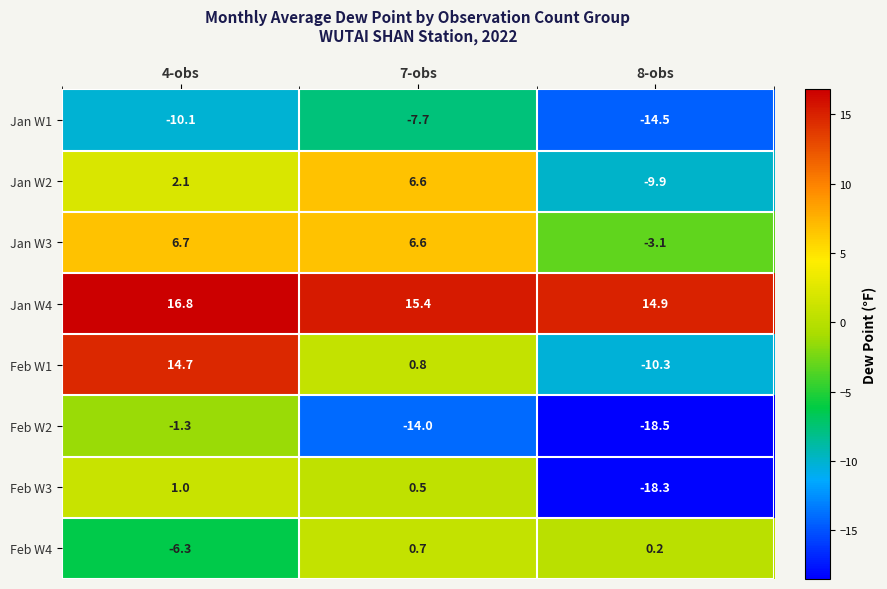

At which label is Jan W3 closest to 1?

8-obs